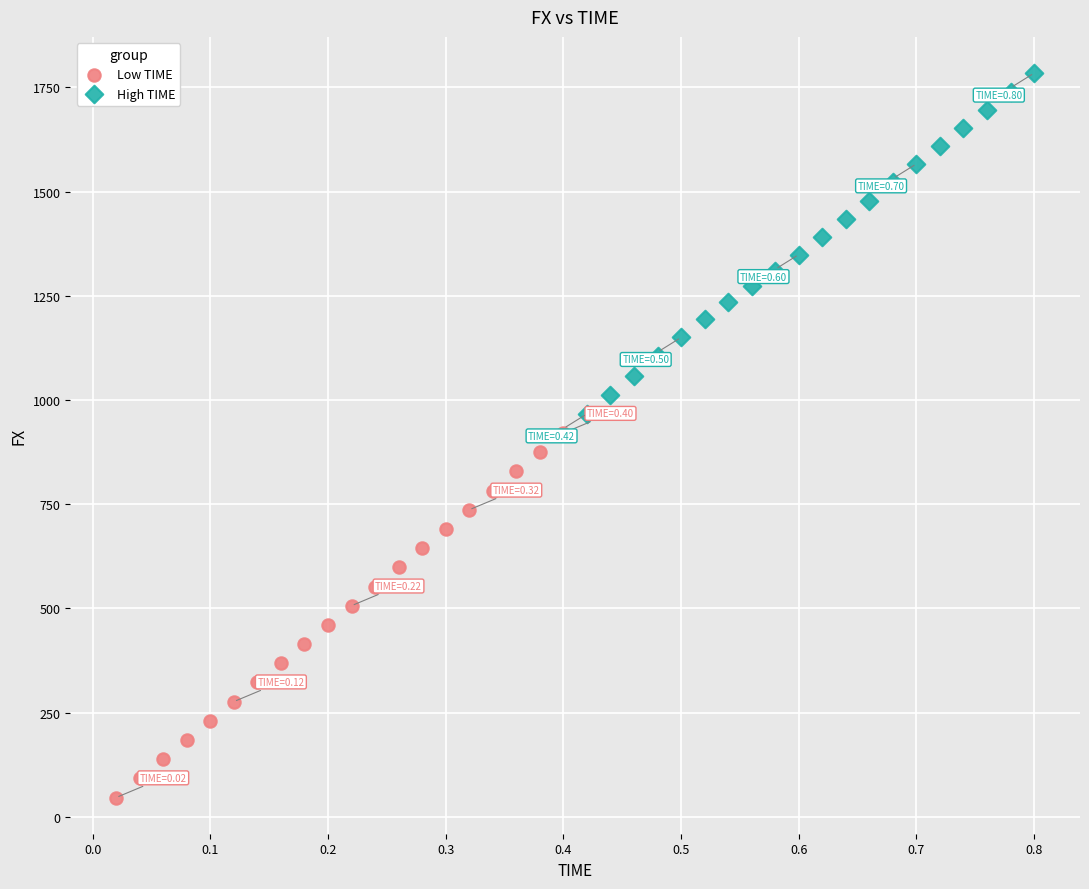

Which series reaches the minimum Y coordinate?

Low TIME